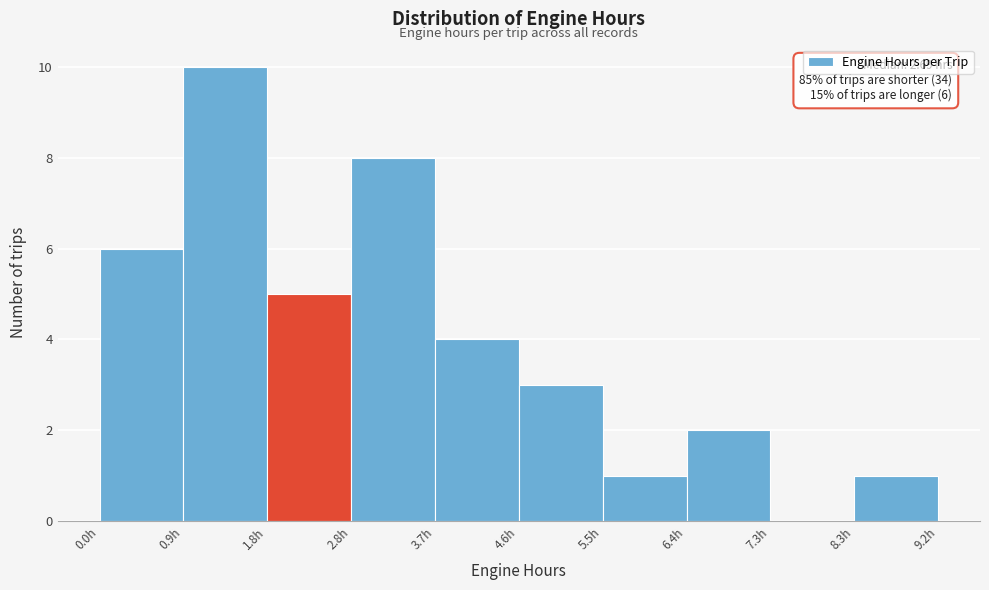

Which range on the x-axis has the tallest bar?

0.9 to 1.8